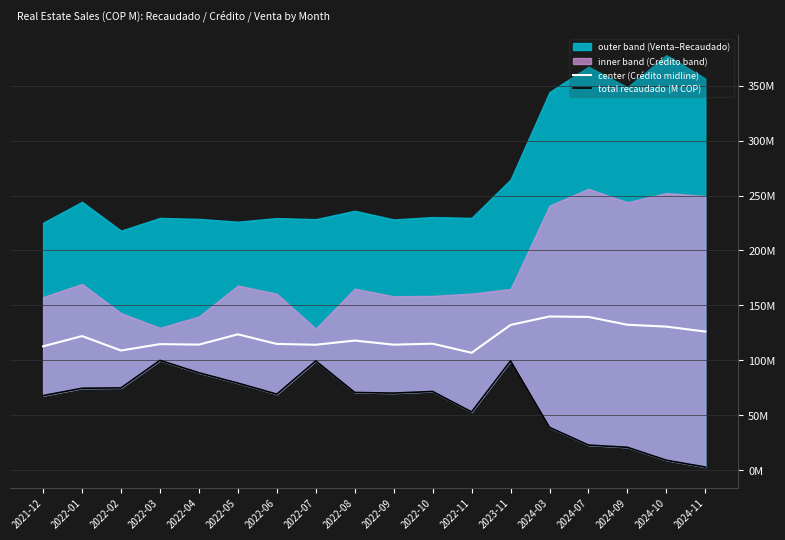

The value of total recaudado (M COP) at 2024-07 is 23.0. True or false?

True